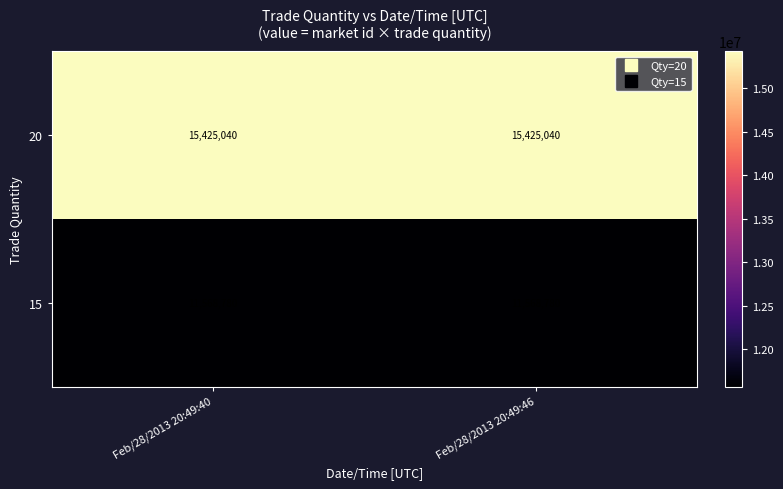

What is the highest value of the 20 series?

15425040